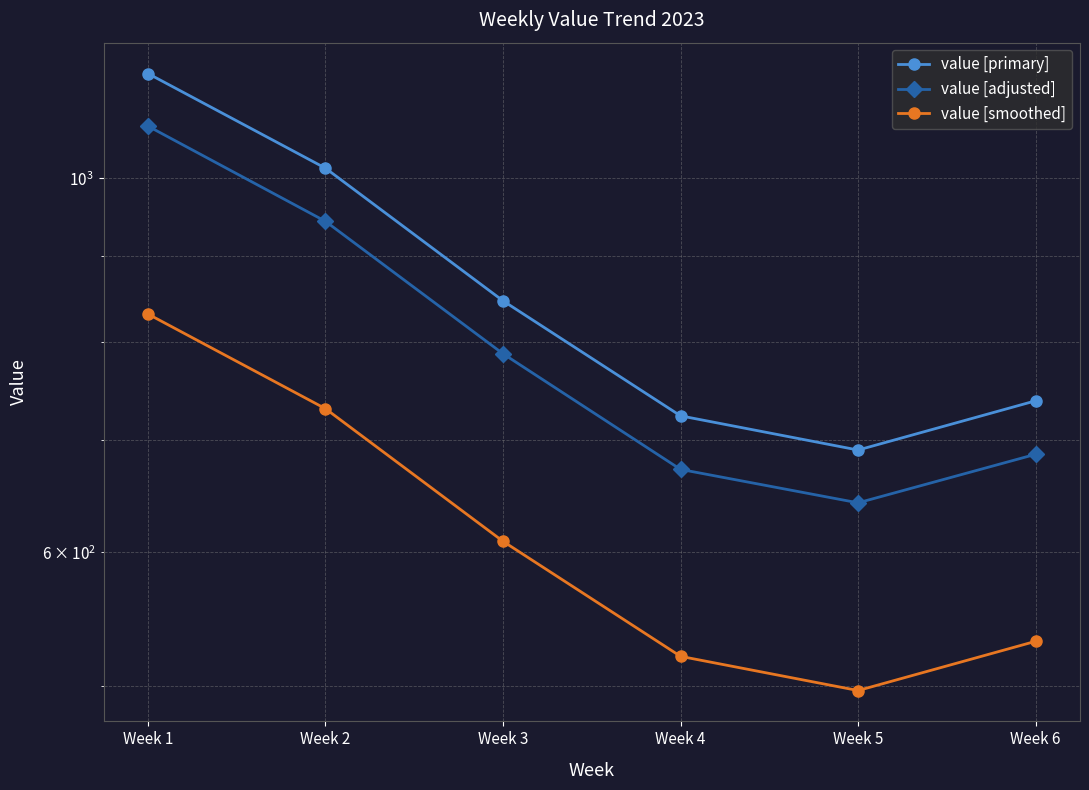

Which series has the widest spread of values?

value [primary]